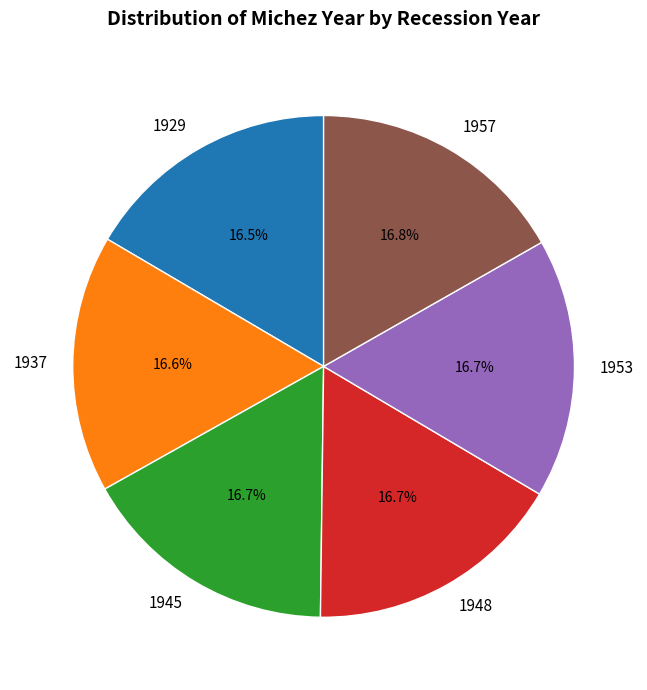

How many segments does this pie chart have?

6